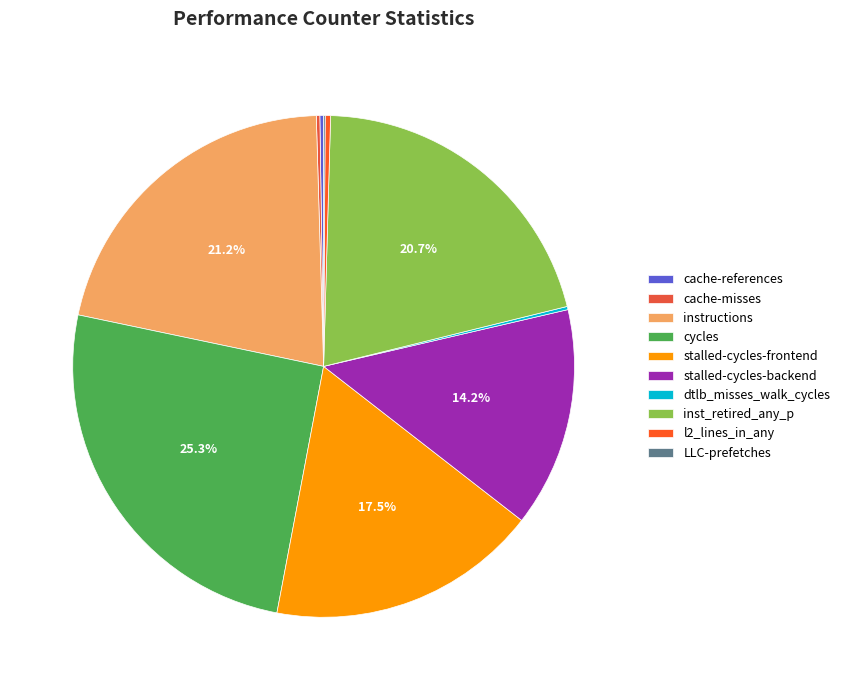

Is it true that cache-references is 0% of the pie?

True